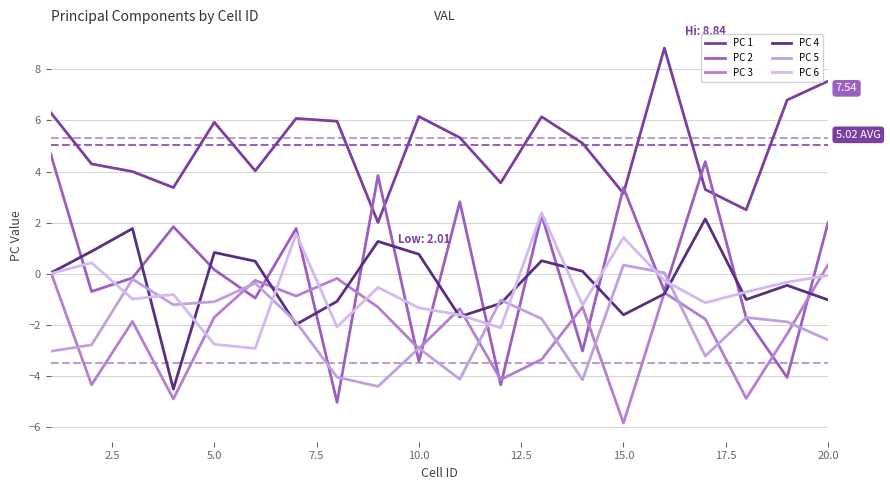

What are all the series names shown in the legend?

PC 1, PC 2, PC 3, PC 4, PC 5, PC 6